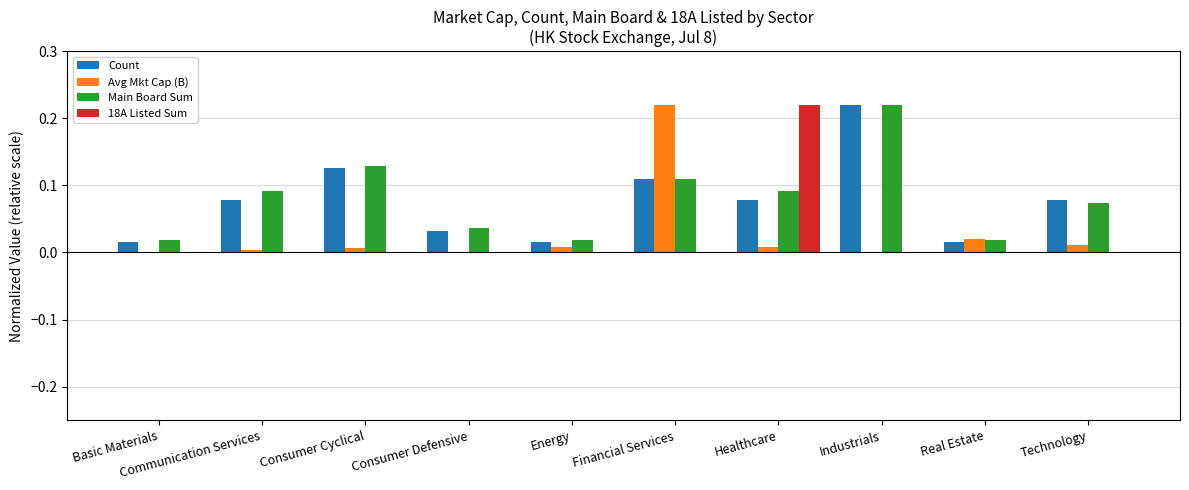

At which label does Count reach its peak?

Industrials